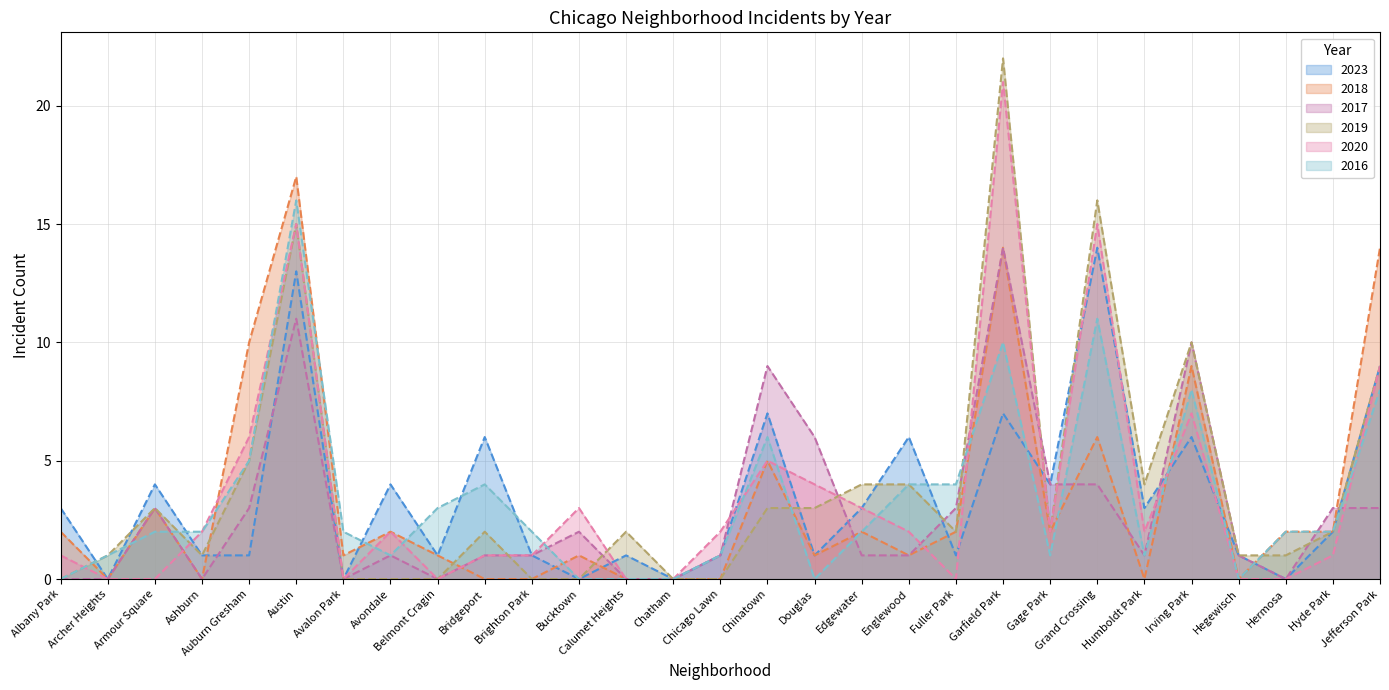

What are all the series names shown in the legend?

2023, 2018, 2017, 2019, 2020, 2016